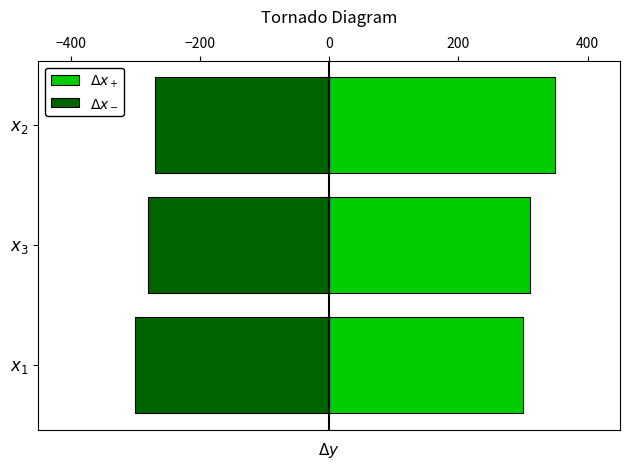

How many groups of bars are there?

3